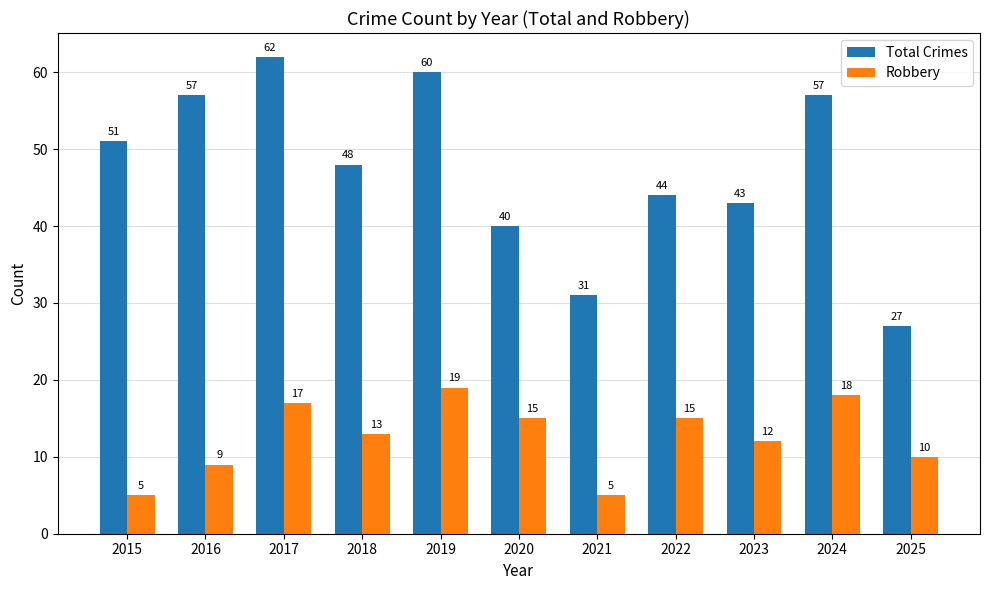

At which category does the chart reach its peak across all series?

2017